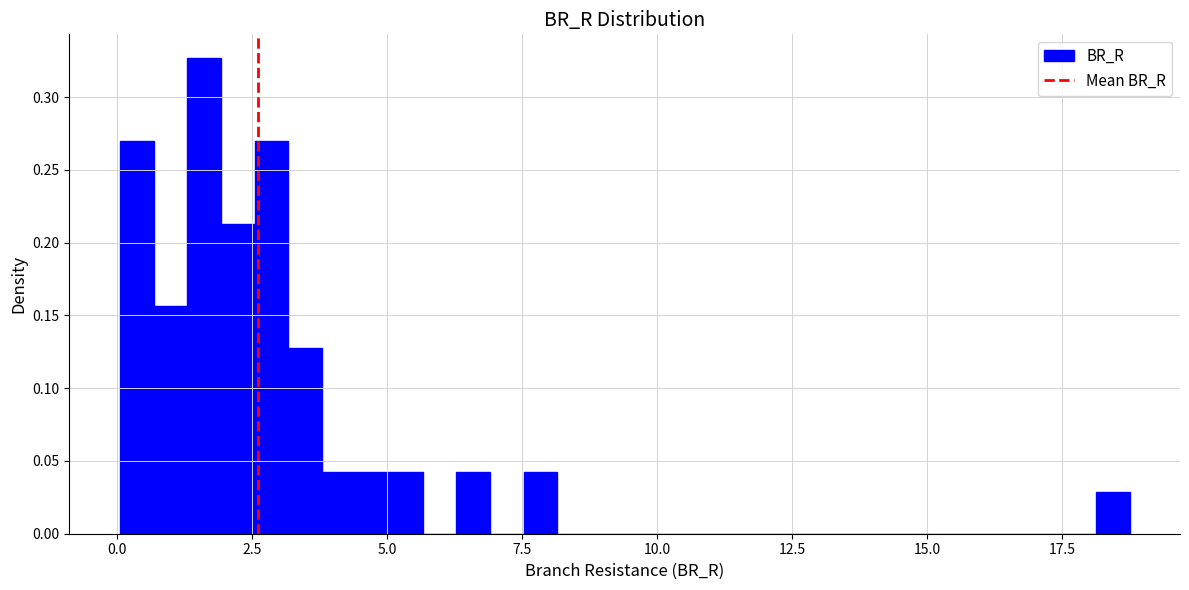

Read against the x-axis, roughly where is the centre of the tallest bar?

1.5